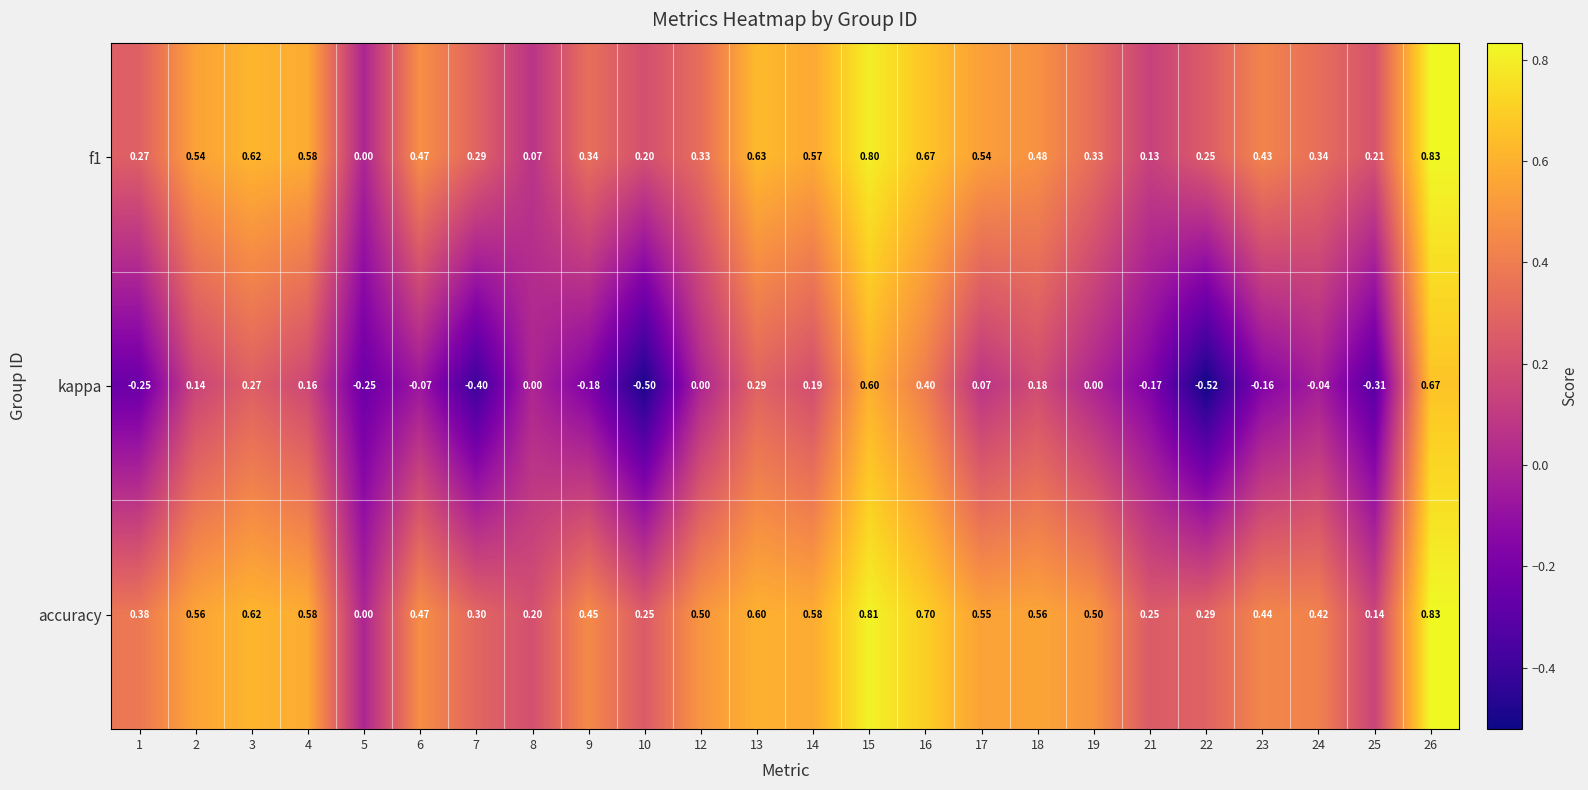

Which series has the largest total across all categories?

accuracy